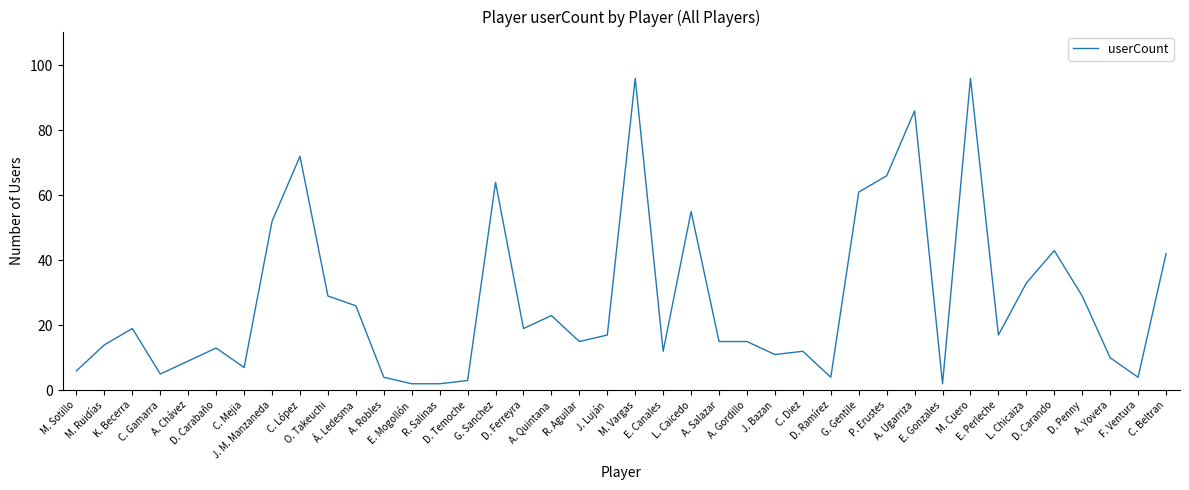

What is the maximum value shown in the chart?

96